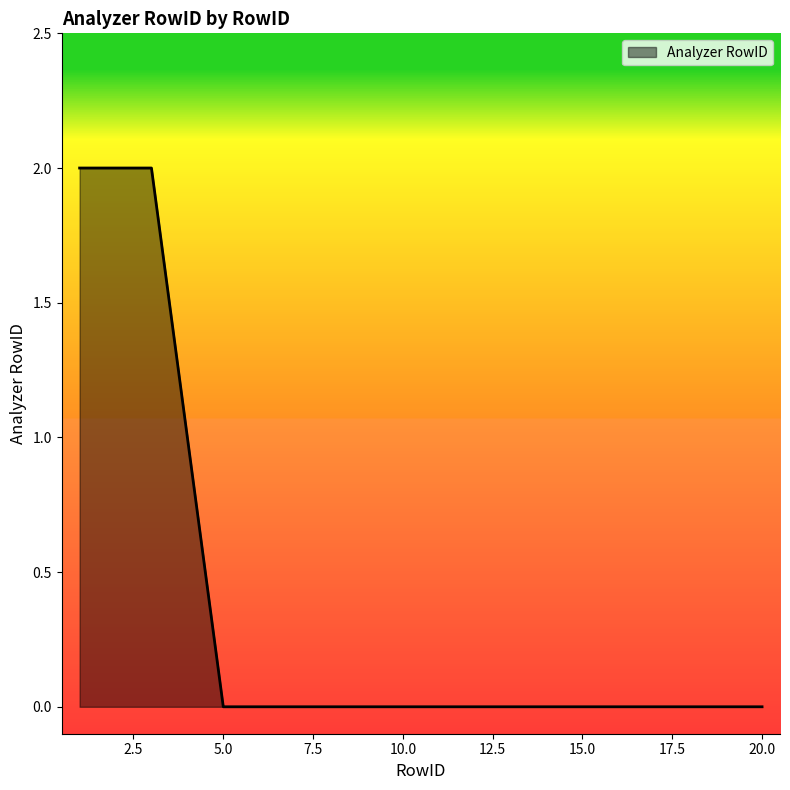

Does the chart have visible grid lines?

No